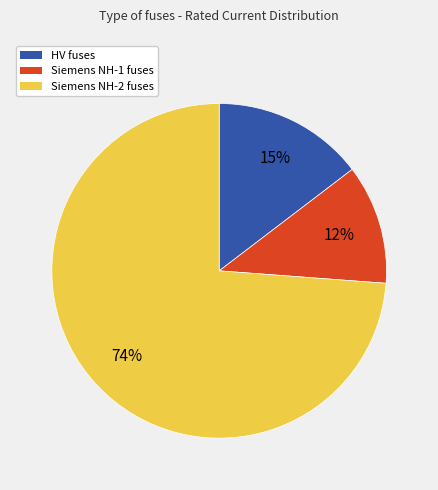

How many segments does this pie chart have?

3